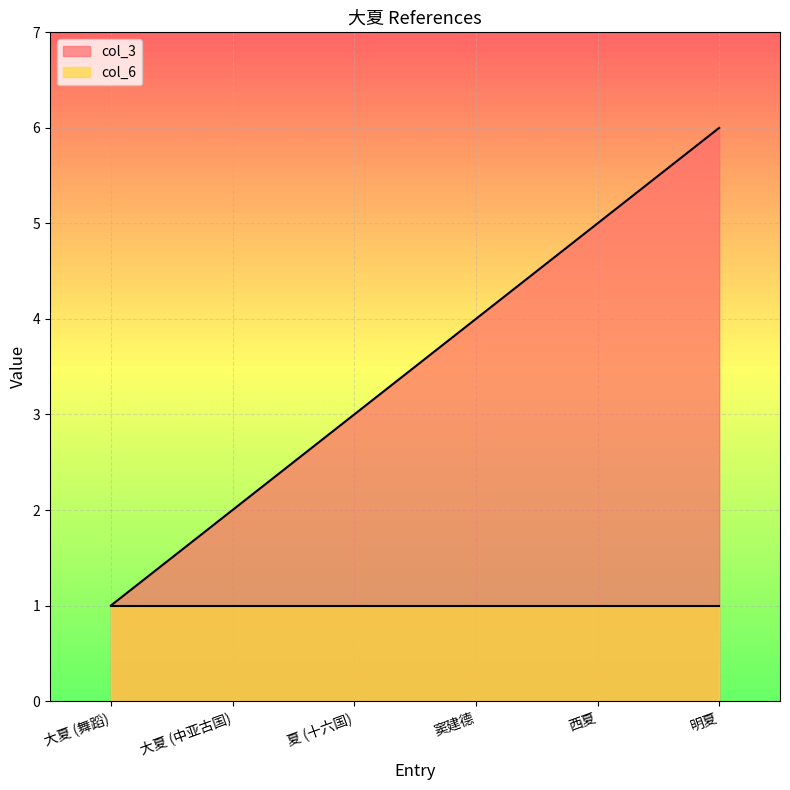

What is the value of the 6th point from the left?

6